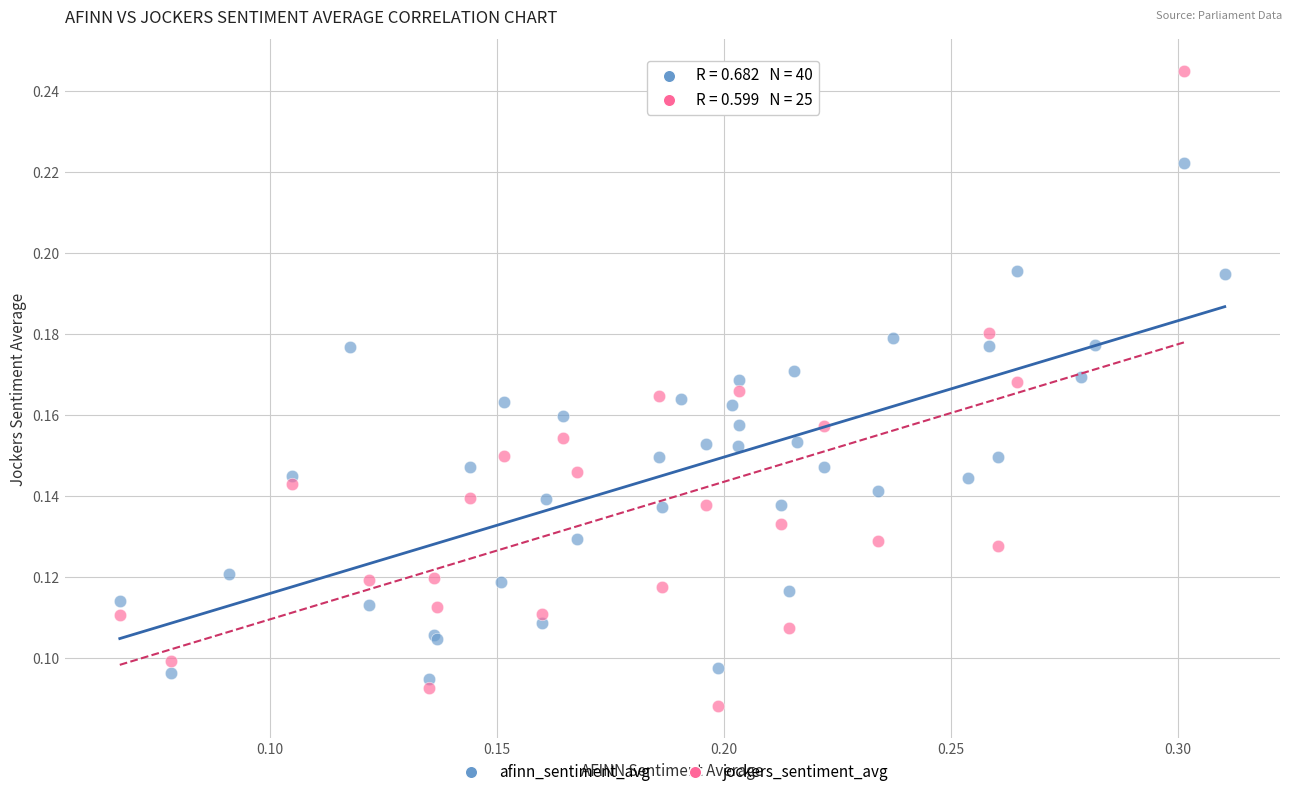

Which series has the widest spread of Y values?

jockers_sentiment_avg